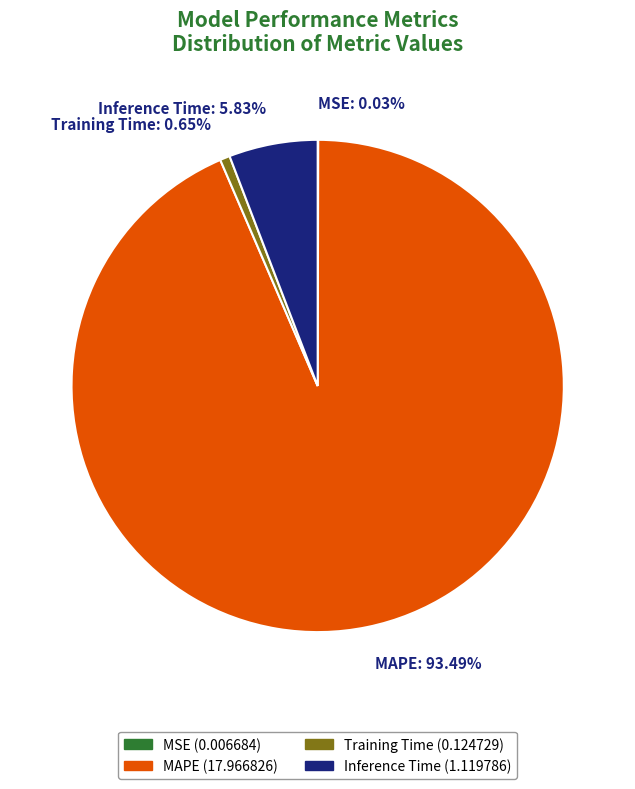

The Inference Time slice represents 17% of the pie. True or false?

False